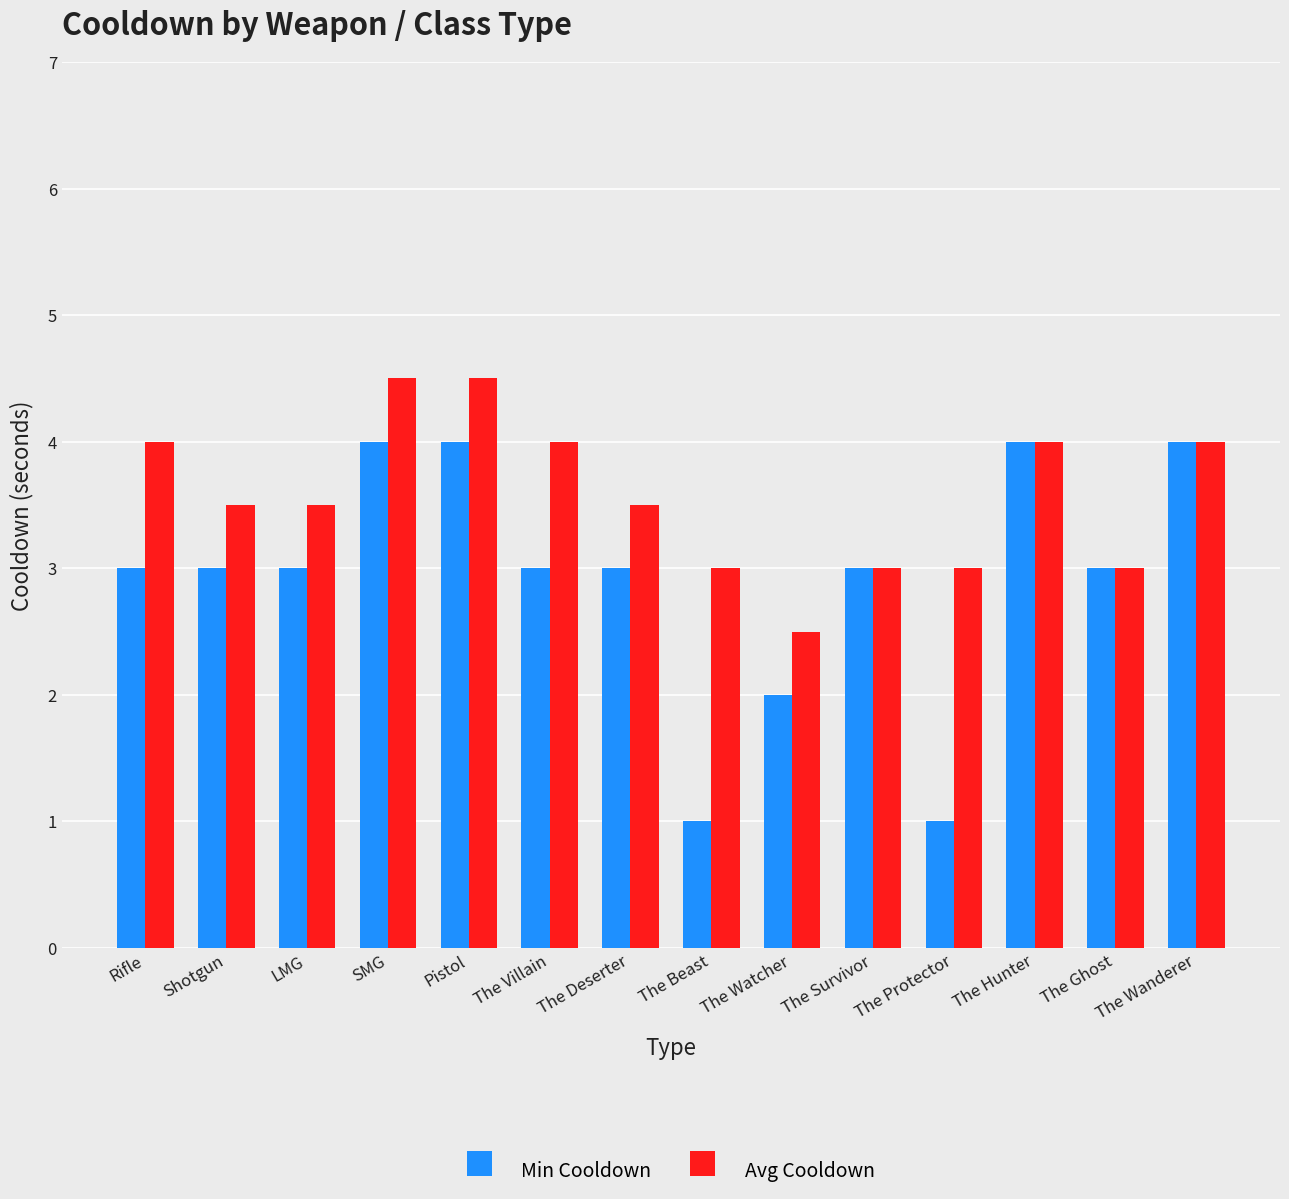

Reading left to right, list all the values displayed in this chart.

Min Cooldown: 3.0	3.0	3.0	4.0	4.0	3.0	3.0	1.0	2.0	3.0	1.0	4.0	3.0	4.0
Avg Cooldown: 4.0	3.5	3.5	4.5	4.5	4.0	3.5	3.0	2.5	3.0	3.0	4.0	3.0	4.0